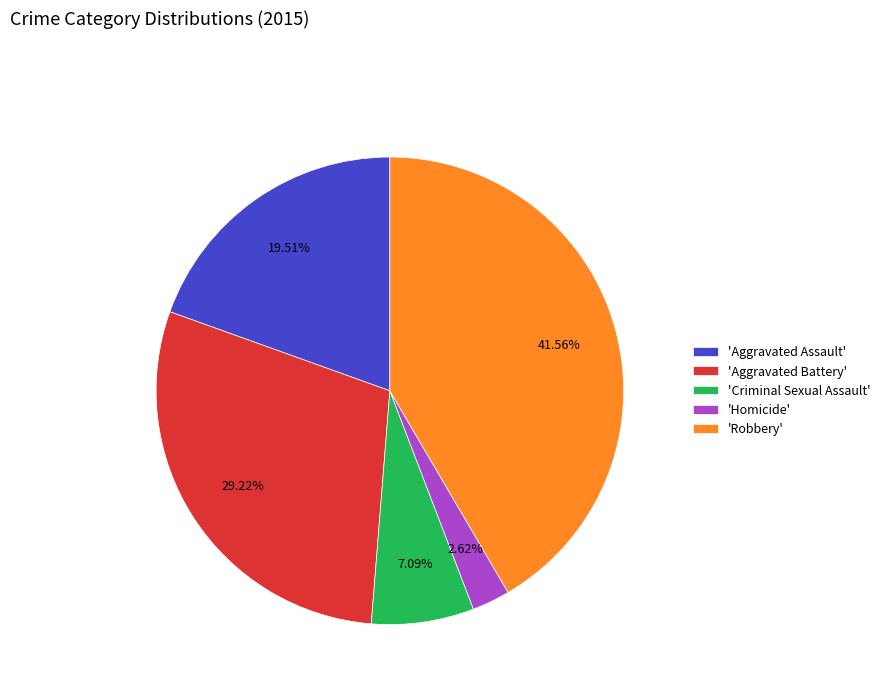

Which has a higher value, 'Criminal Sexual Assault' or 'Robbery'?

'Robbery'